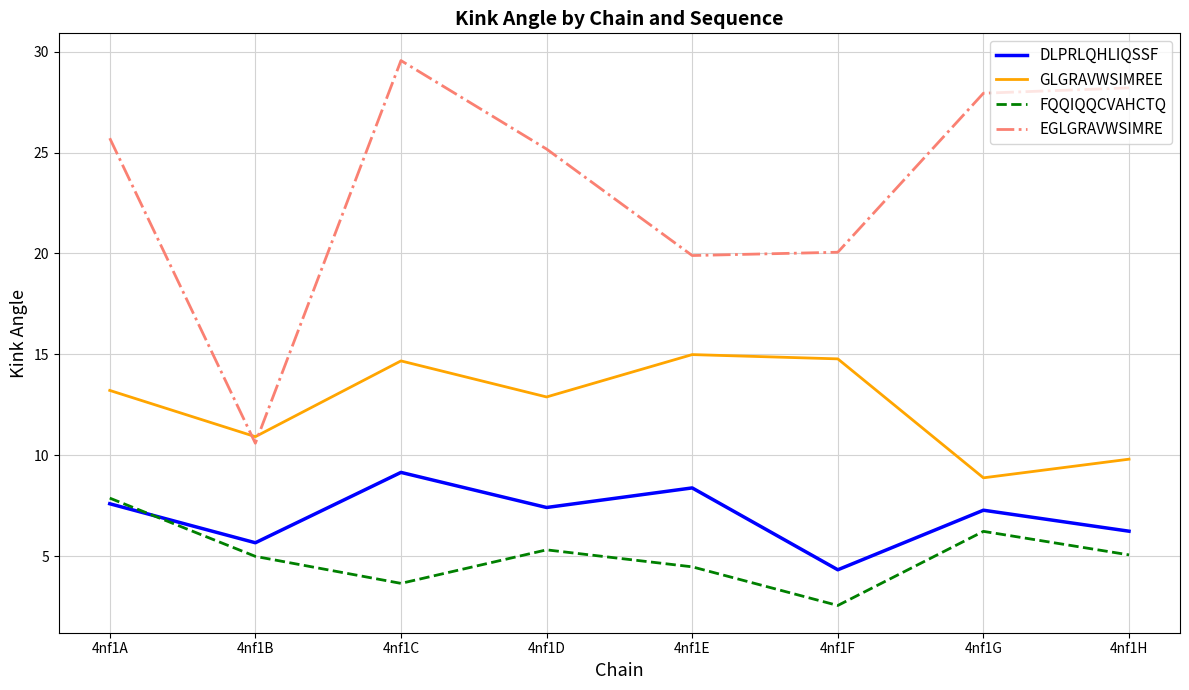

What is the sum of all EGLGRAVWSIMRE values?

187.2